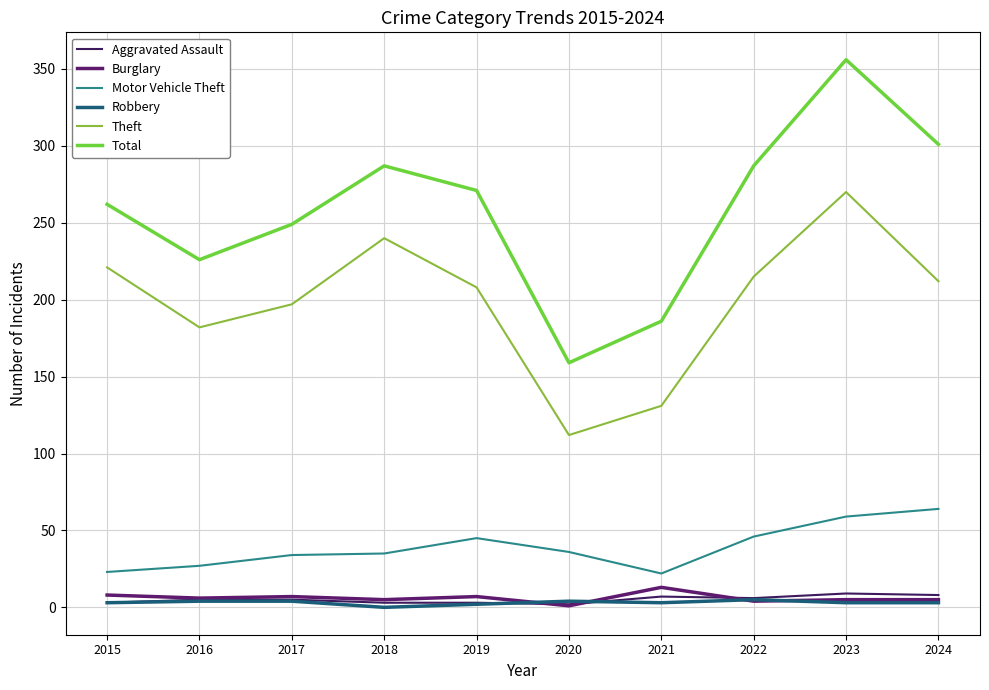

What are all the series names shown in the legend?

Aggravated Assault, Burglary, Motor Vehicle Theft, Robbery, Theft, Total